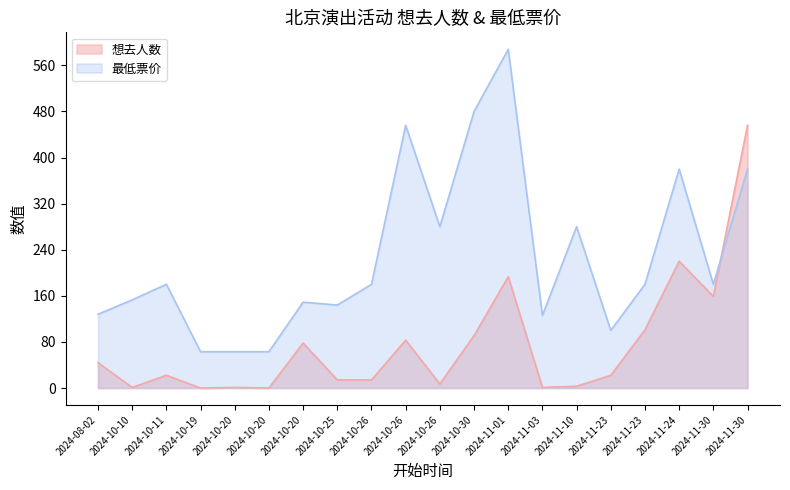

What is the spread (max minus min) of values at 2024-10-10?

152